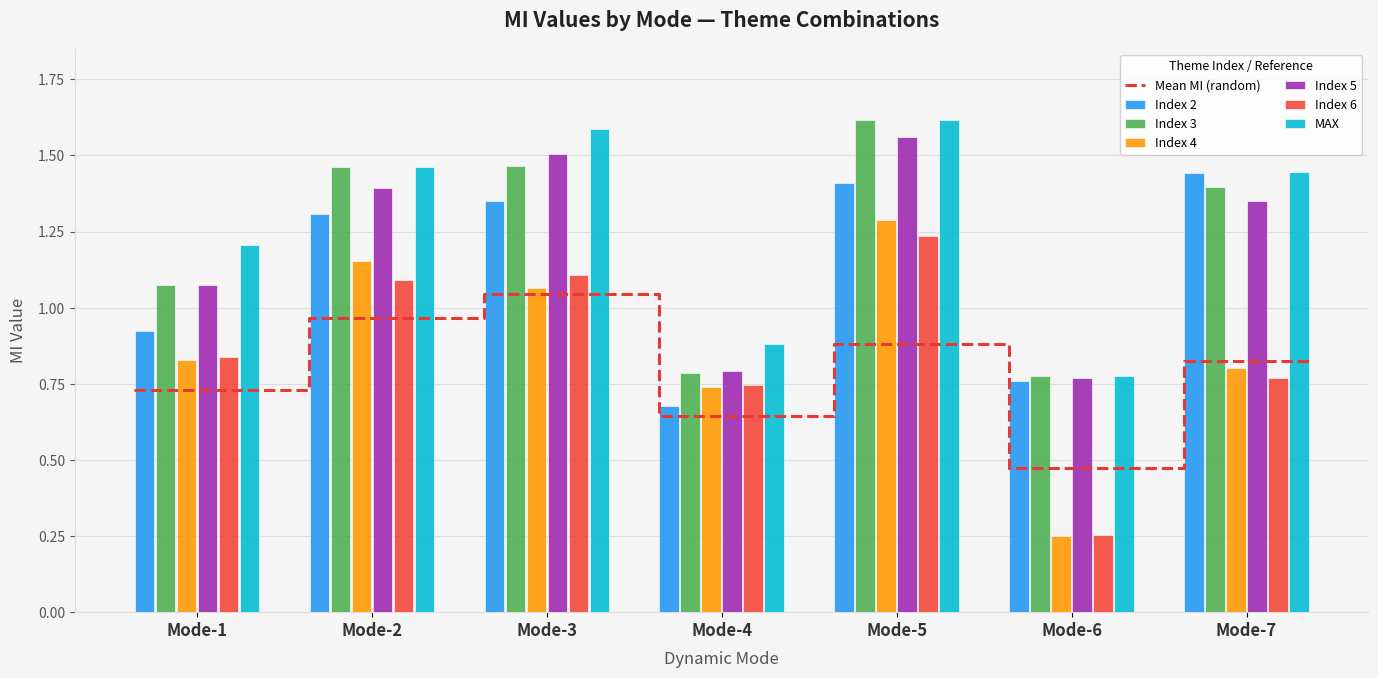

At how many categories does at least one series exceed 0?

7